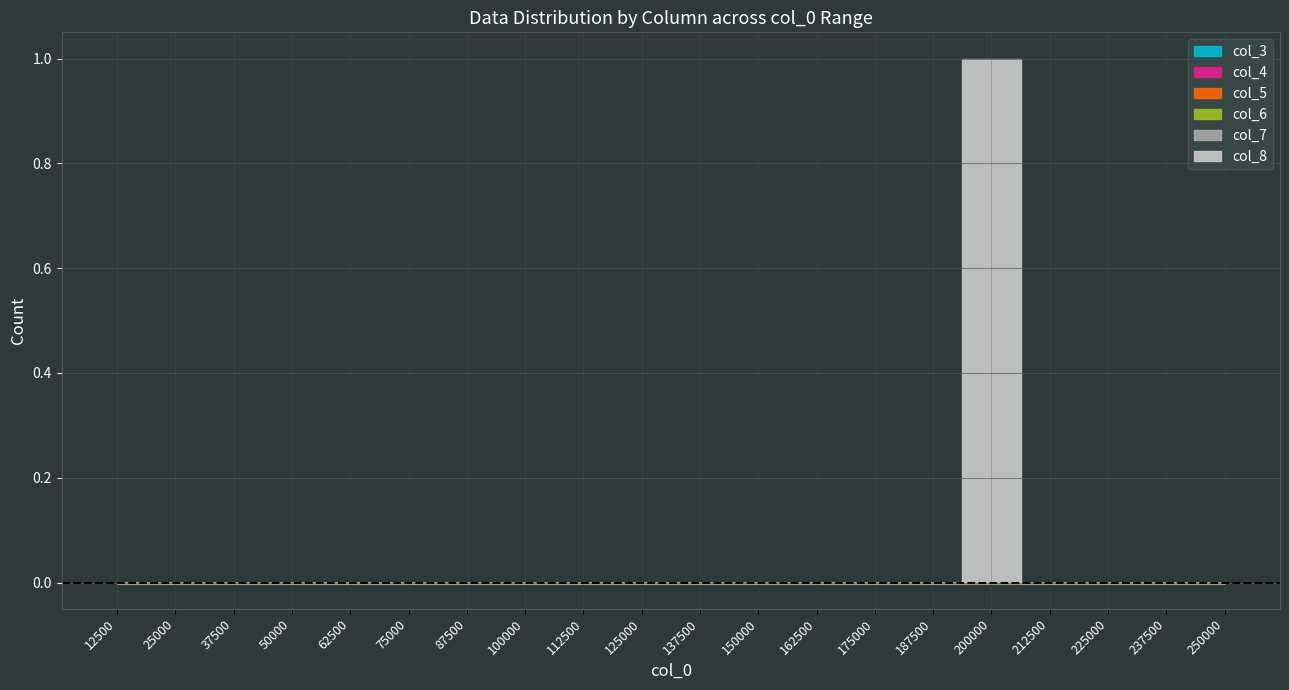

True or false: col_6 has more than 1 interior local peaks.

False